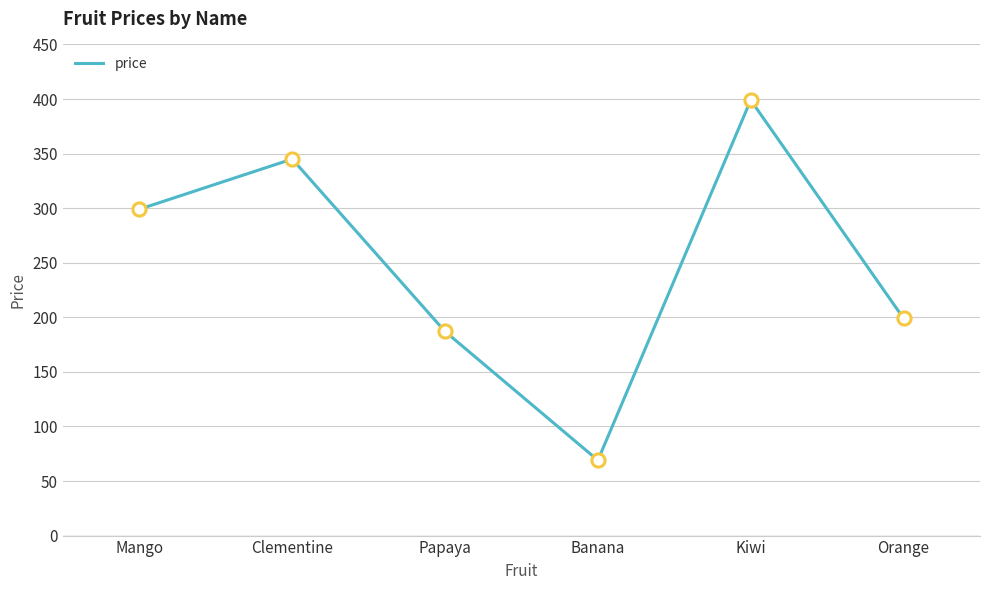

Which has a higher value, Mango or Clementine?

Clementine